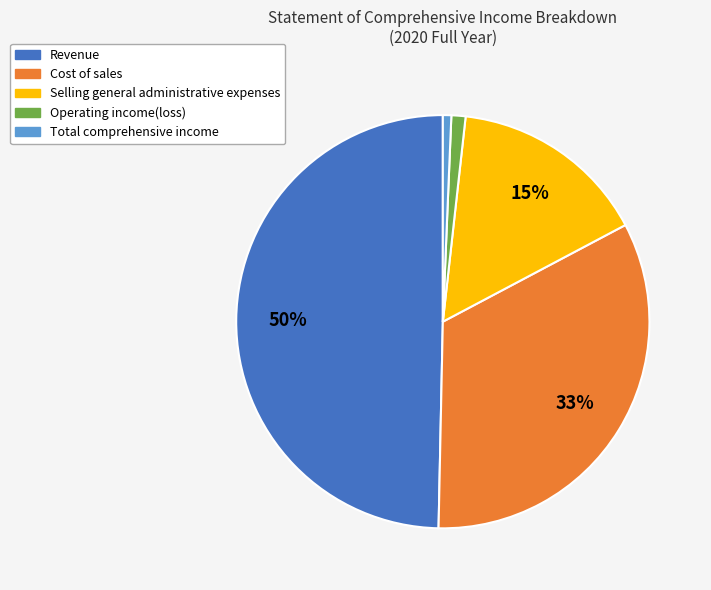

How many segments does this pie chart have?

5